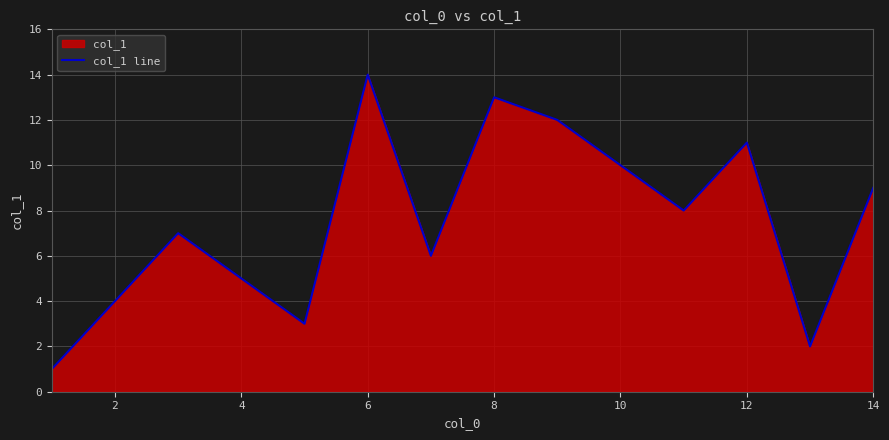

How many points are lower than both their immediate neighbors (excluding endpoints)?

4